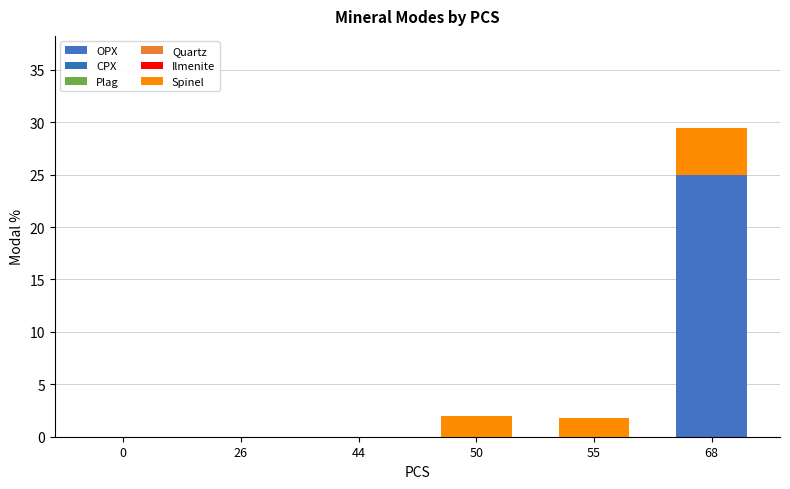

What is the total value across all series at 50?

2.0